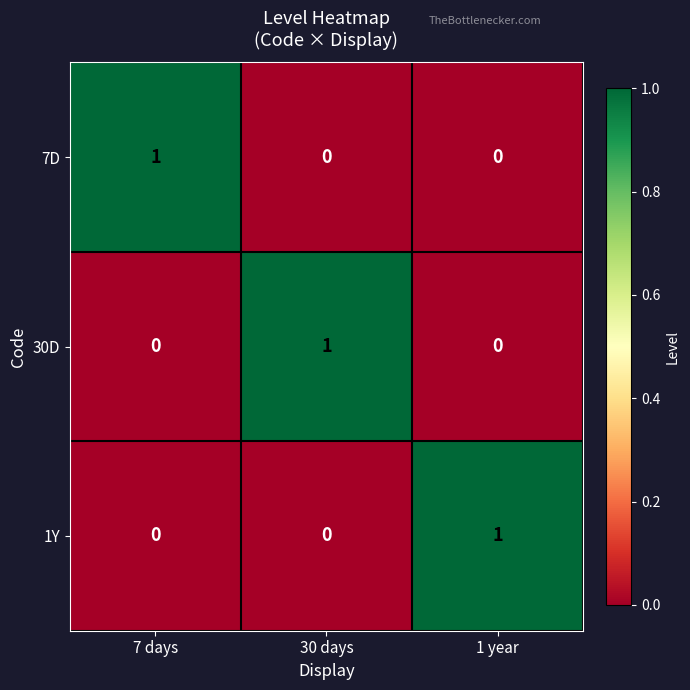

Which category has the highest value in the 1Y series?

1 year